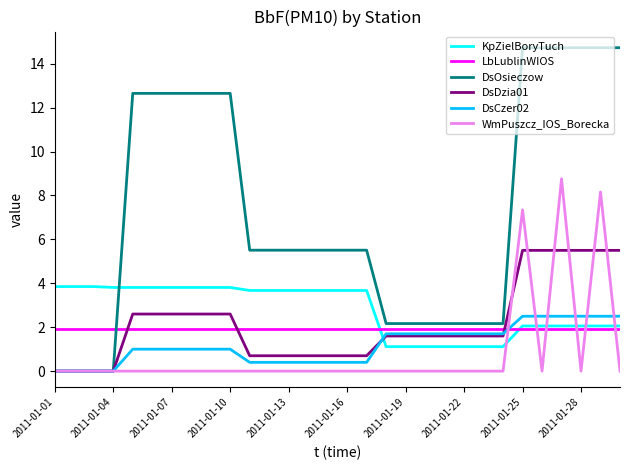

What is the sum of all LbLublinWIOS values?

57.0